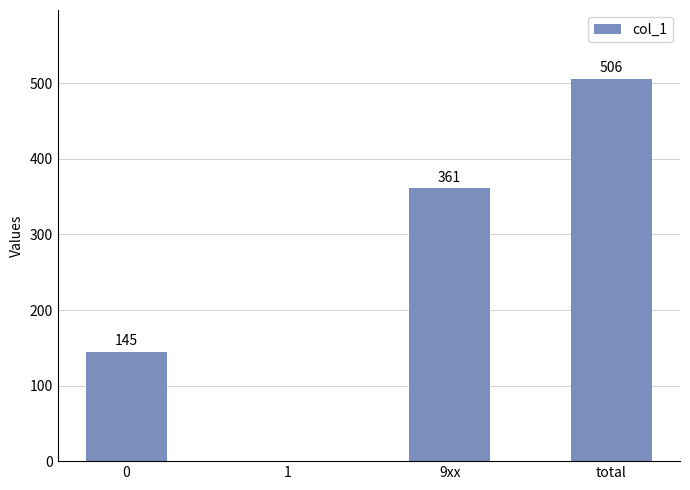

The chart shows a value of 306 at total. True or false?

False